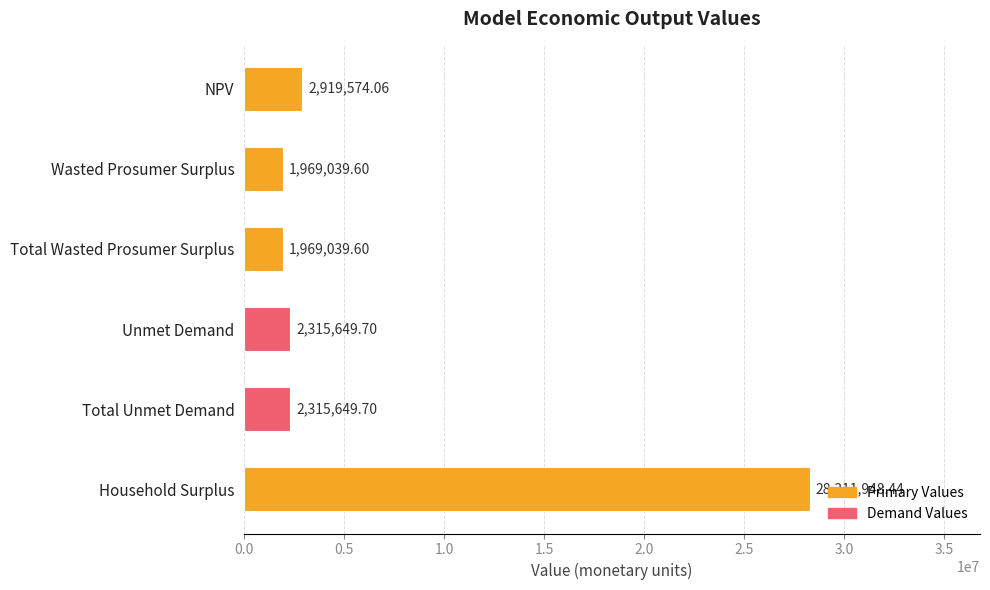

What is the change in value from Total Unmet Demand to Household Surplus?

+25996298.7